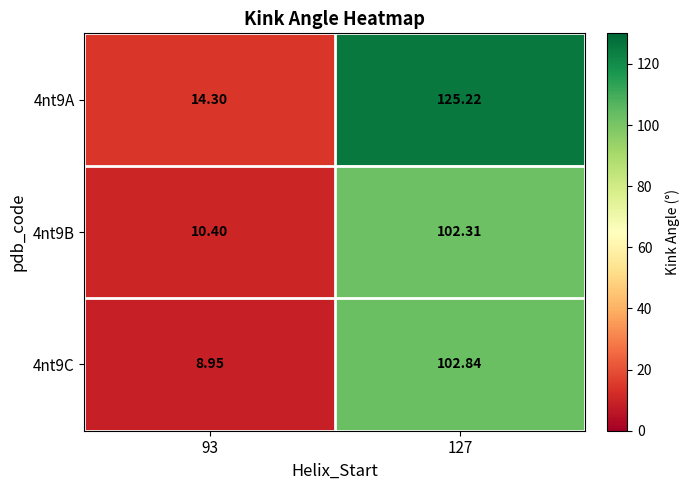

Is the value of 4nt9C at 127 greater than the value of 4nt9A at 93?

Yes